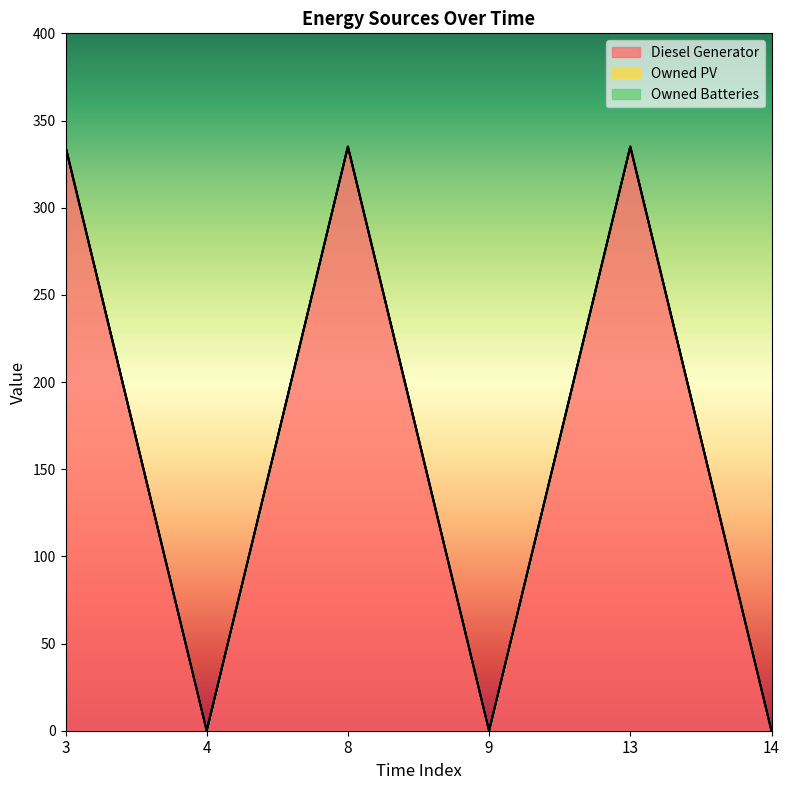

True or false: Owned Batteries has more than 1 interior local peaks.

False